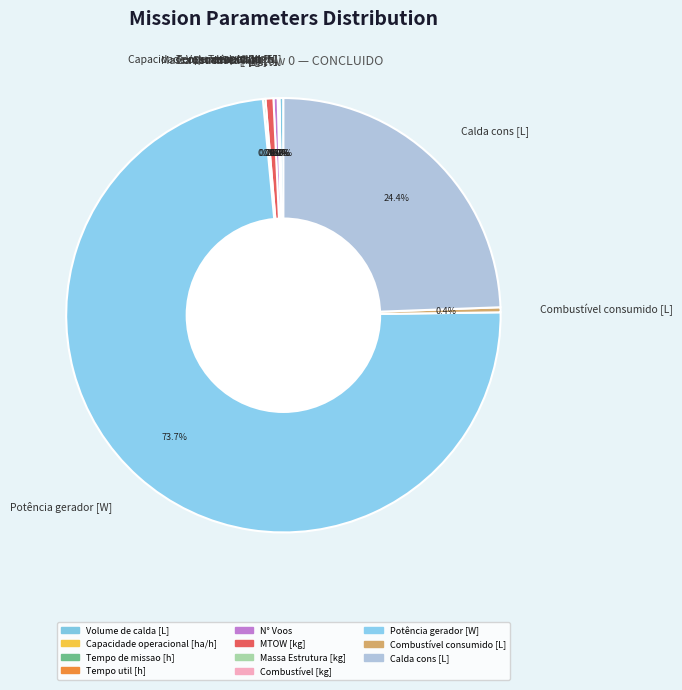

Does Potência gerador [W] account for over 50% of the chart?

Yes